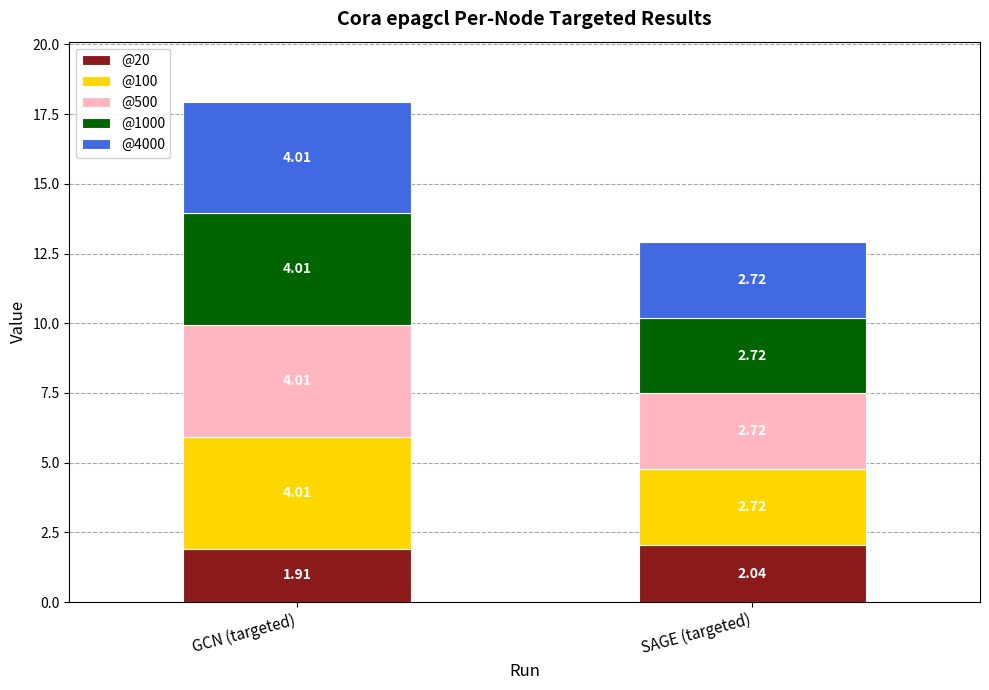

At which category is the sum across all series the highest?

GCN (targeted)